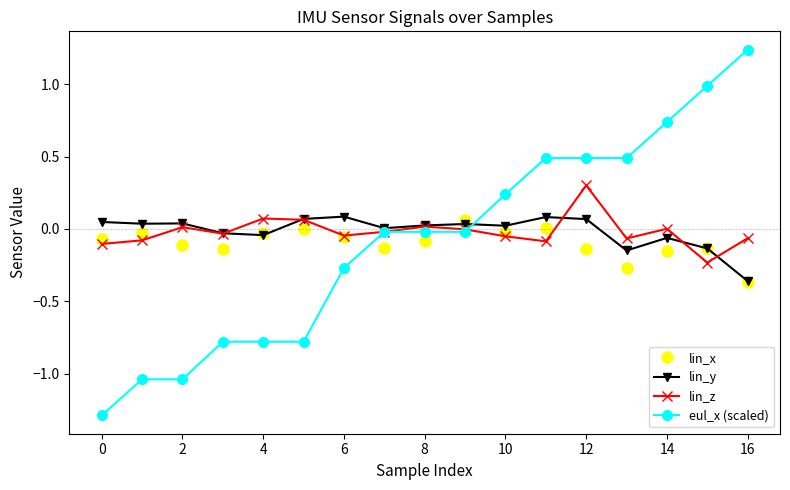

True or false: lin_y and lin_x intersect in this chart.

True